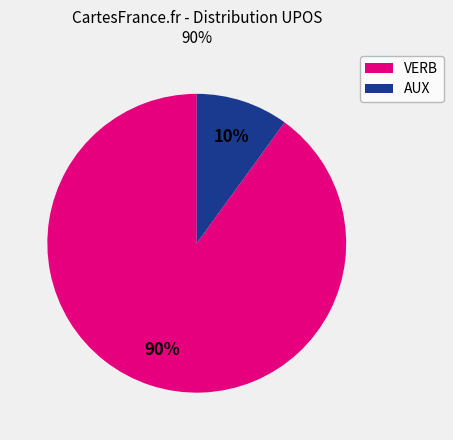

Which has a higher value, VERB or AUX?

VERB